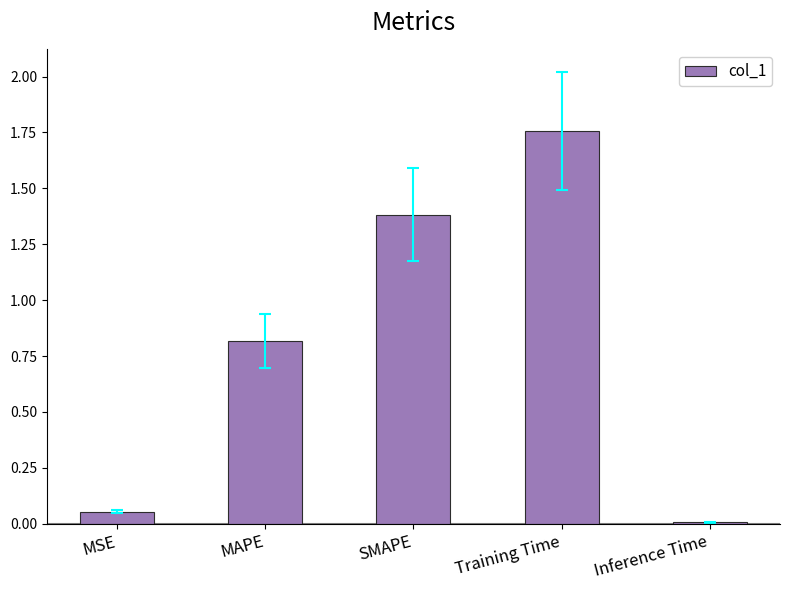

Are the bars horizontal?

No